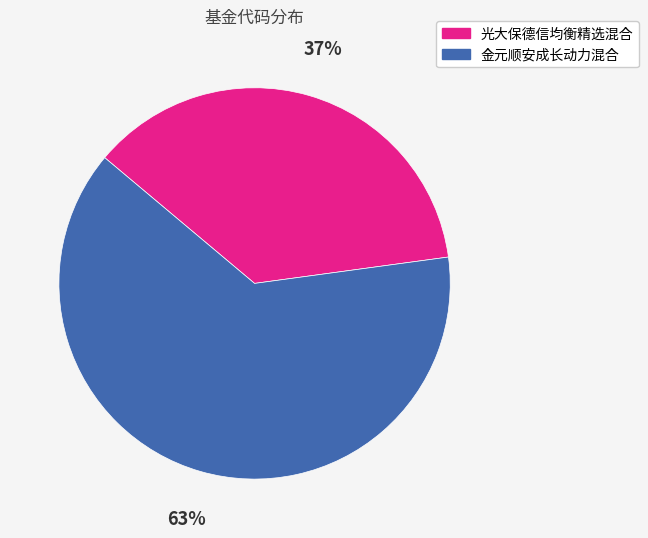

Combined, do 金元顺安成长动力混合 and 光大保德信均衡精选混合 account for over 50%?

Yes